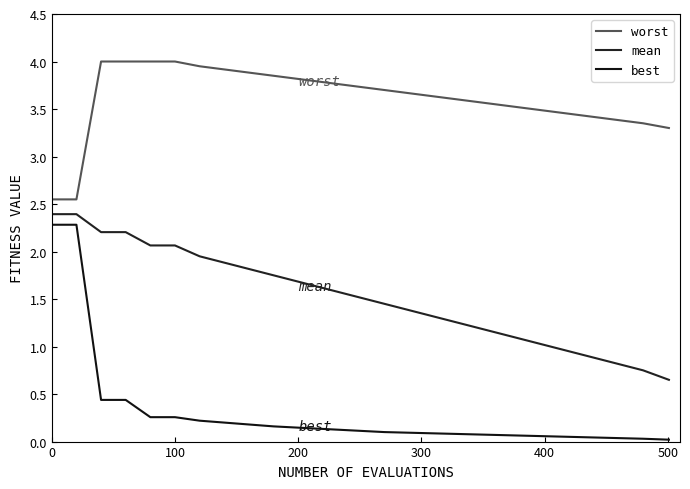

How many series are shown in this chart?

3